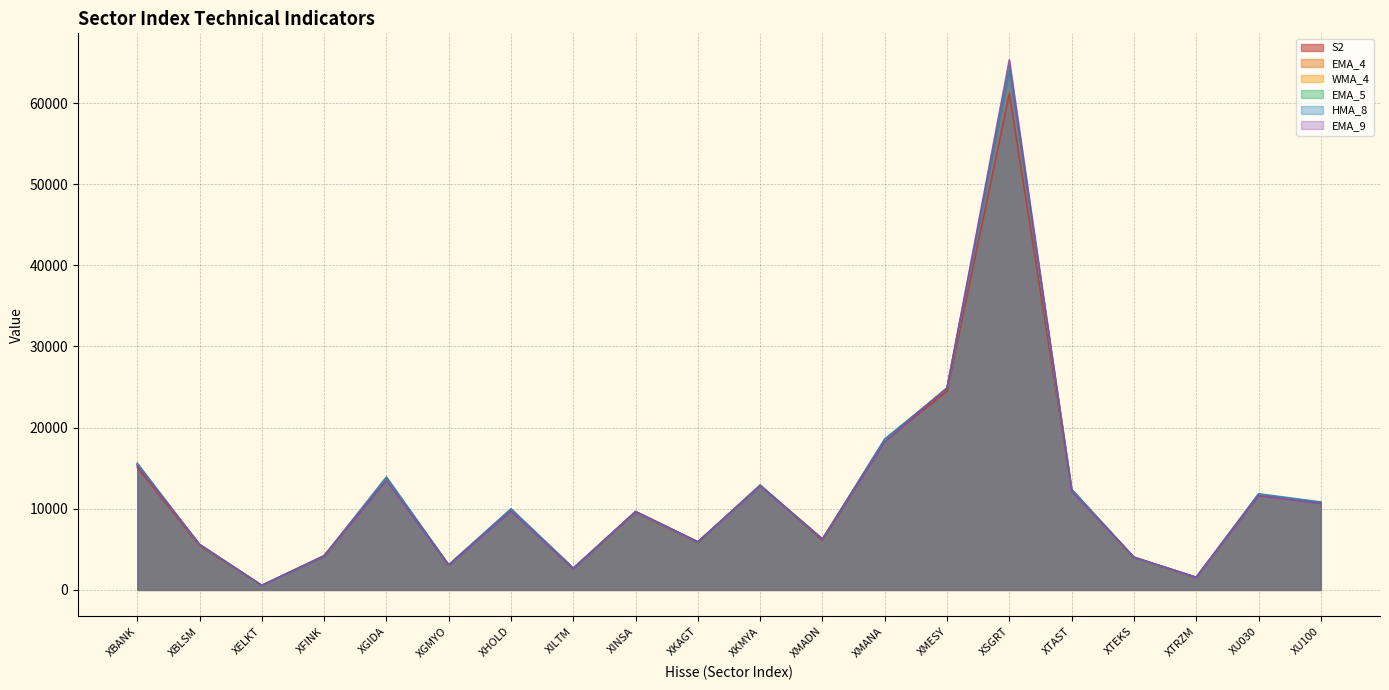

How many times do EMA_9 and S2 cross each other?

9